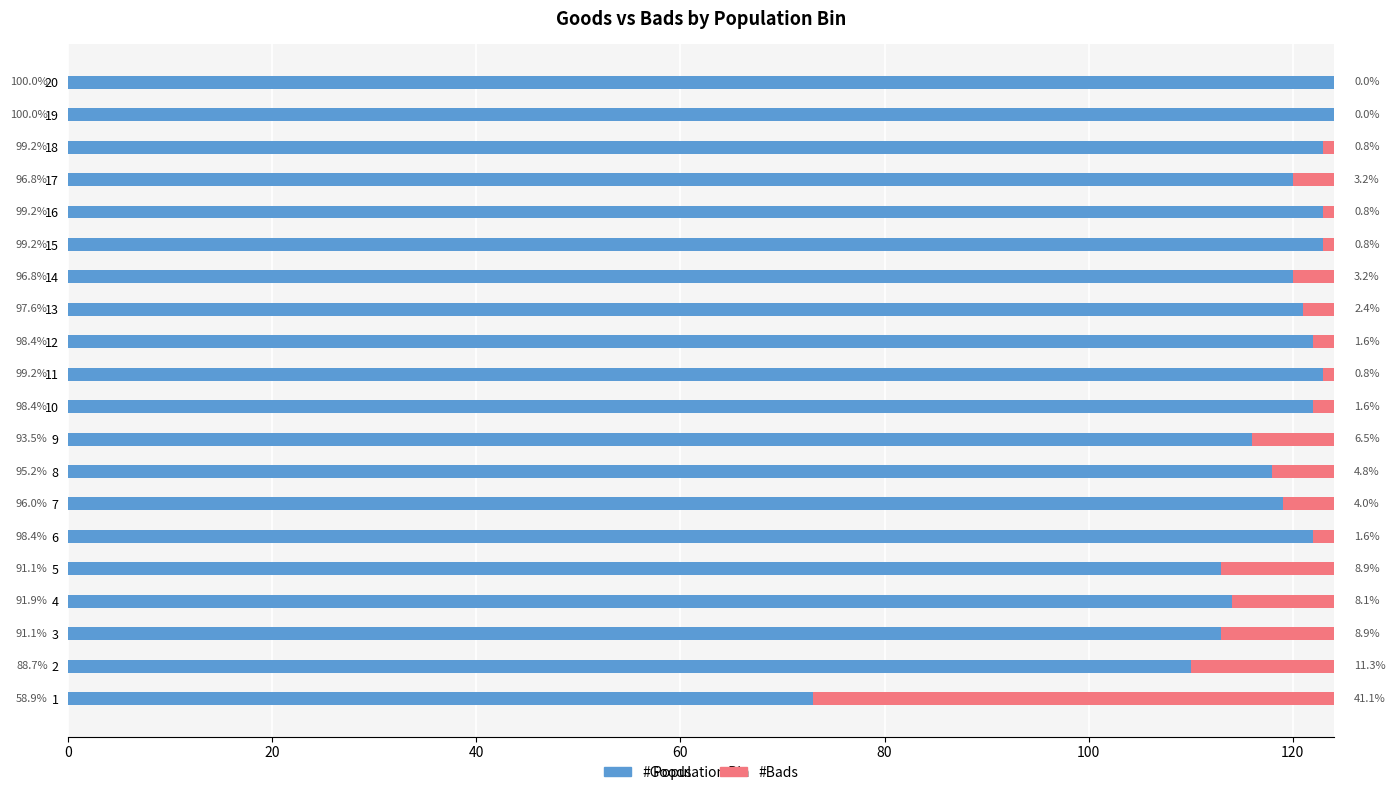

Reading left to right, transcribe all the data shown in this chart.

#Goods: 73	110	113	114	113	122	119	118	116	122	123	122	121	120	123	123	120	123	124	124
#Bads: 51	14	11	10	11	2	5	6	8	2	1	2	3	4	1	1	4	1	0	0